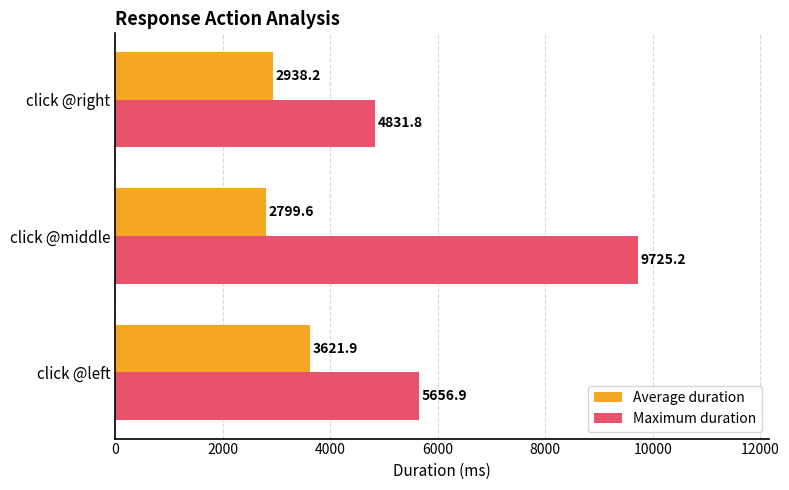

List the series in order of their overall mean, highest first.

Maximum duration, Average duration